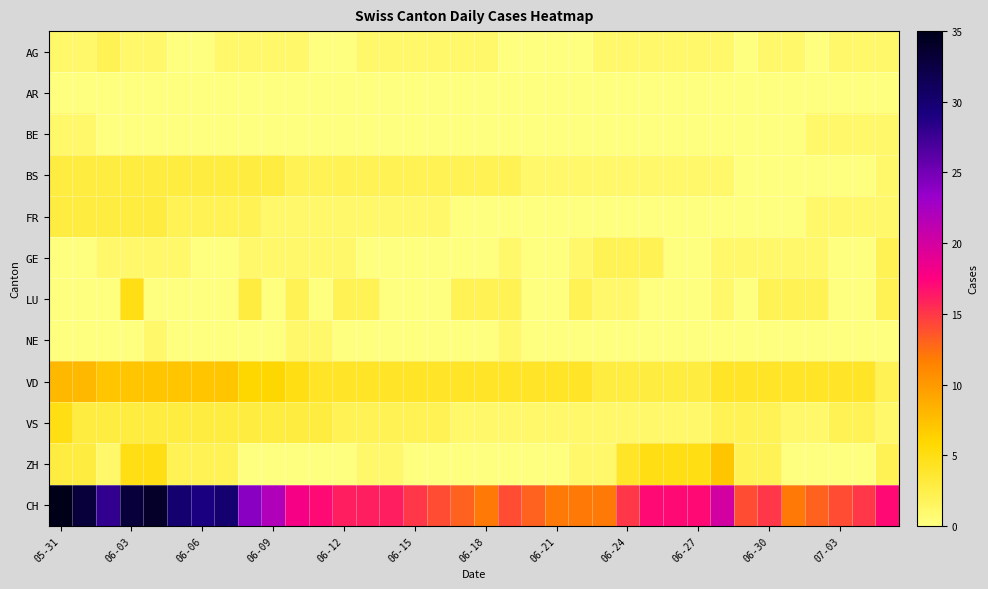

Count the number of categories in the chart.

36